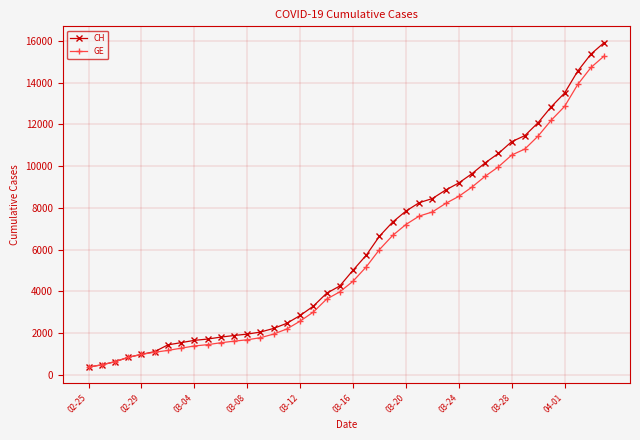

What is the value of the CH point at the 28th from the left?

8855